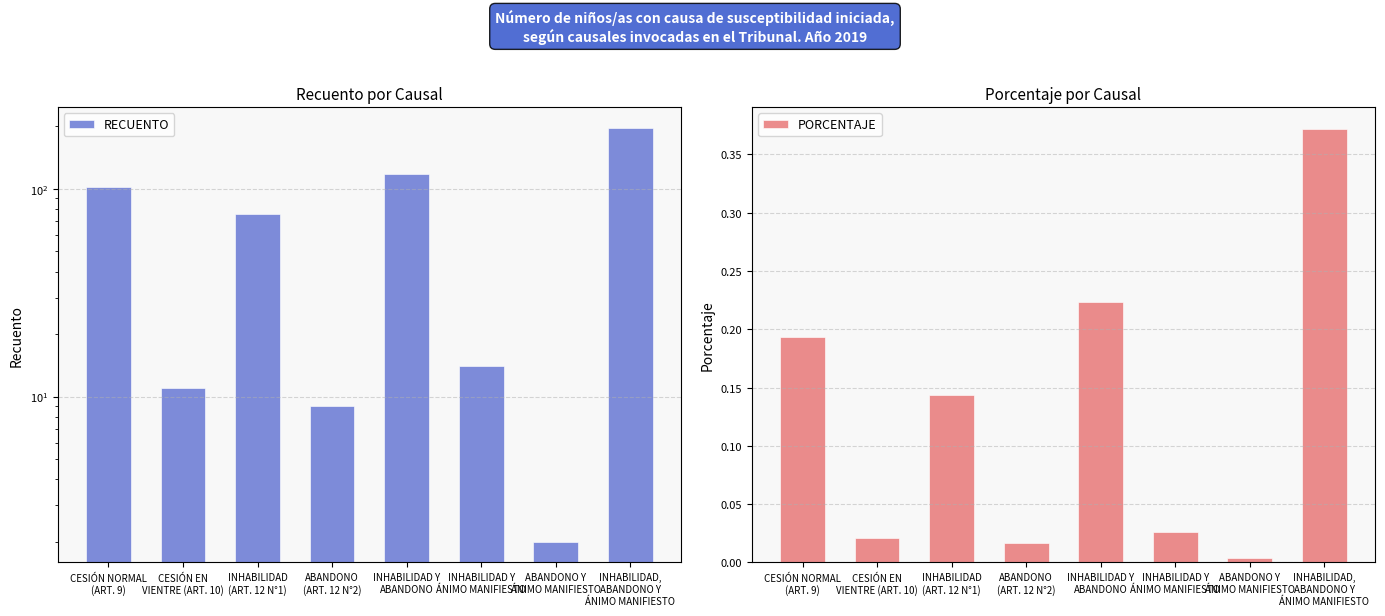

What is the approximate value of RECUENTO at ABANDONO Y
ÁNIMO MANIFIESTO?

2.0